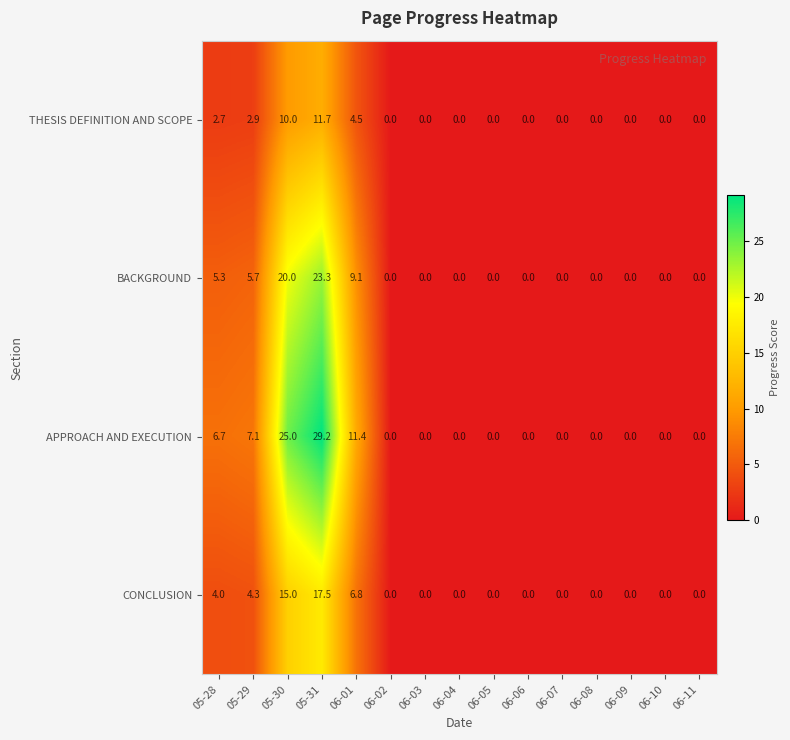

At which label does APPROACH AND EXECUTION reach its peak?

05-31